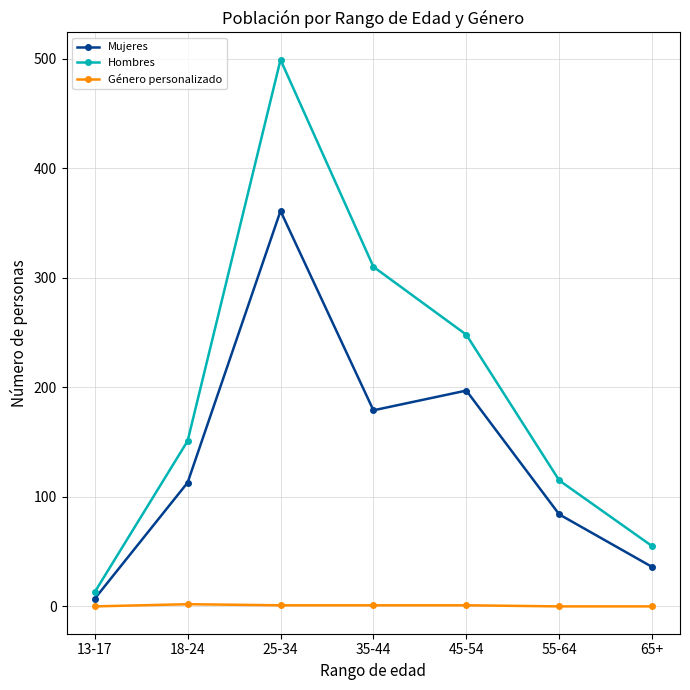

Count the number of categories in the chart.

7